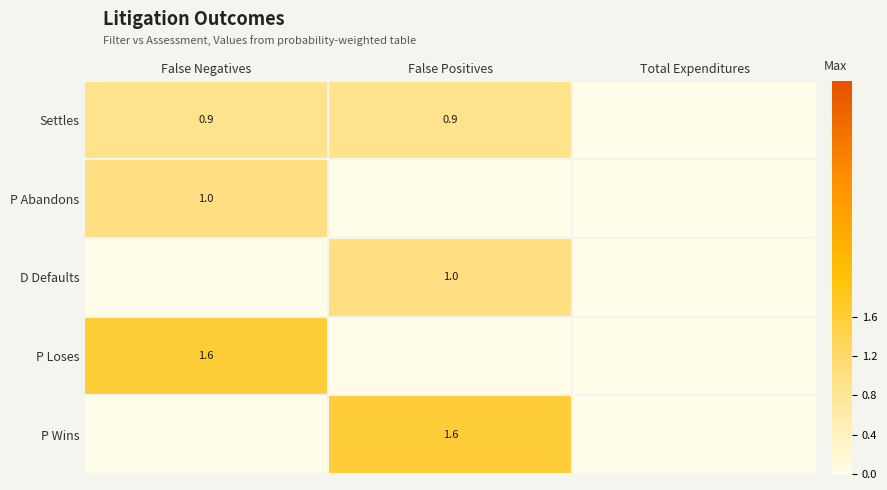

Is it true that Settles equals 0.3 at False Negatives?

False